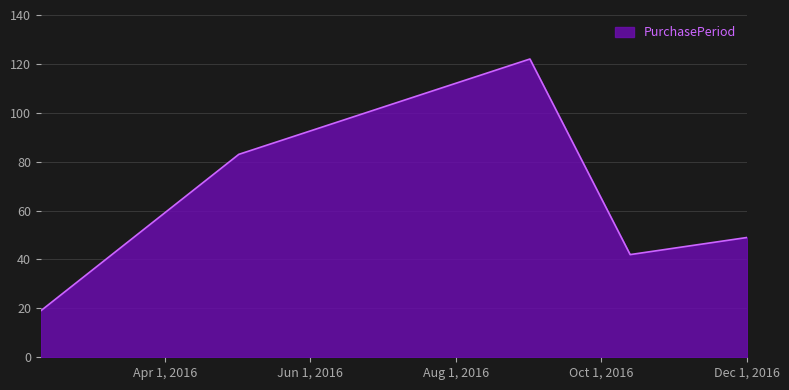

What is the smallest value displayed?

19